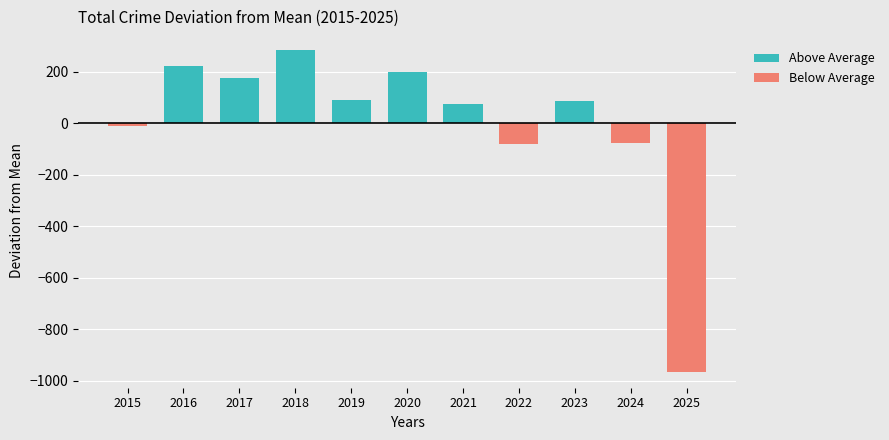

What is the difference between the second highest and second lowest values in the Above Average series?

221.6